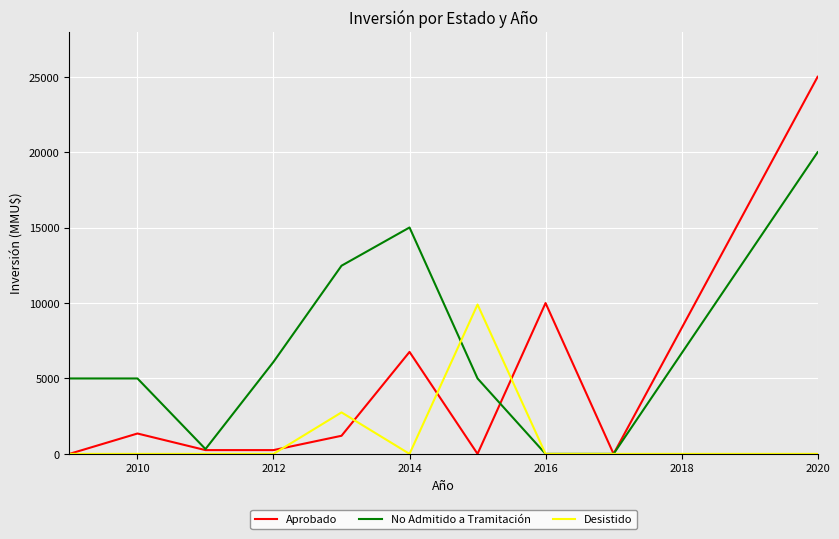

True or false: Aprobado and Desistido cross at least once.

True